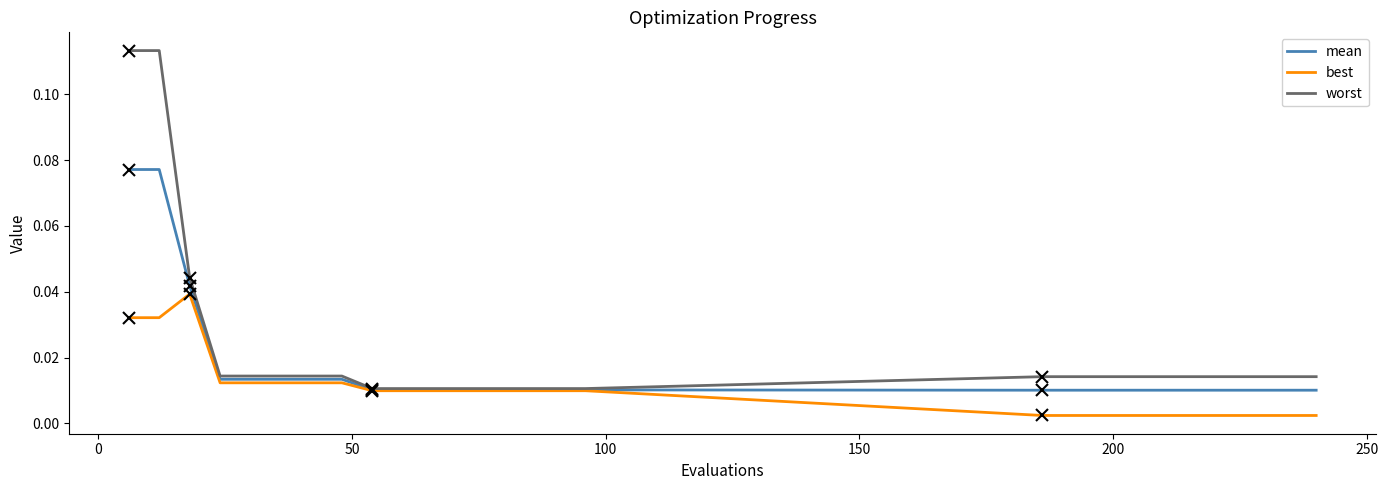

Which series has the widest spread of values?

worst